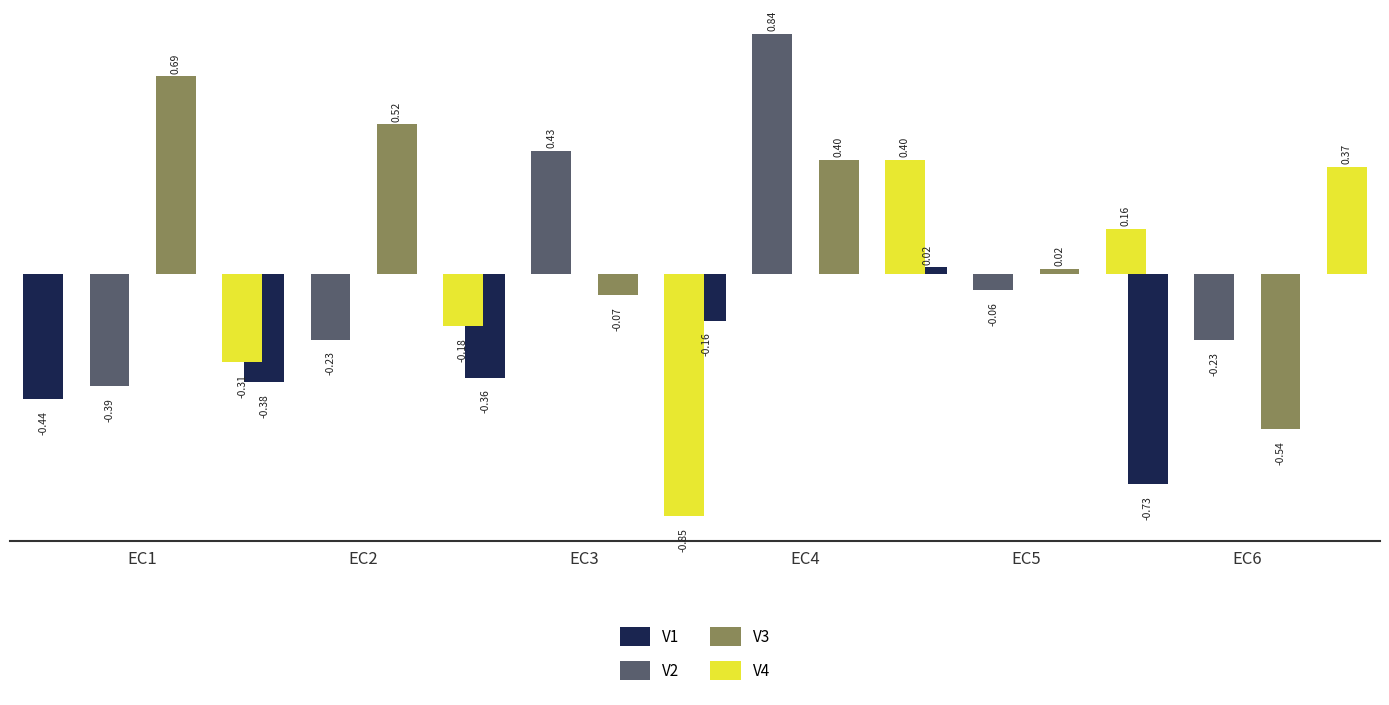

What is the value of the V4 bar at the 5th from the left?

0.2